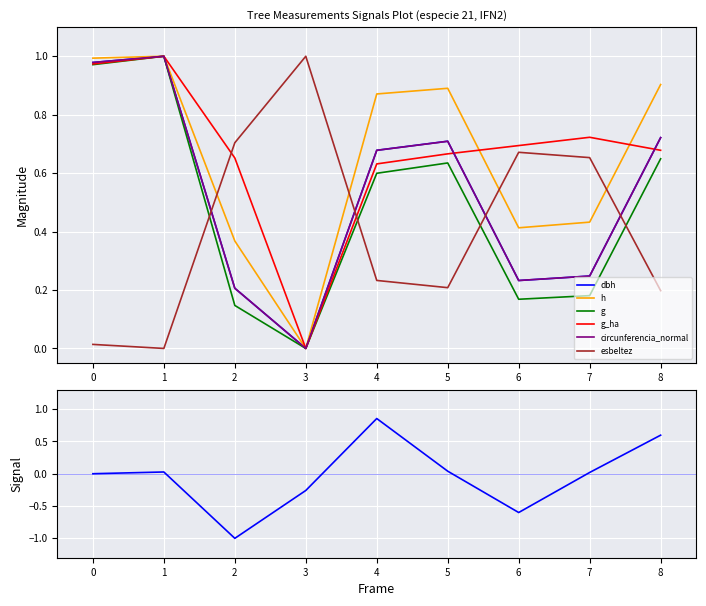

Is the value of esbeltez at 1 greater than the value of circunferencia_normal at 7?

No